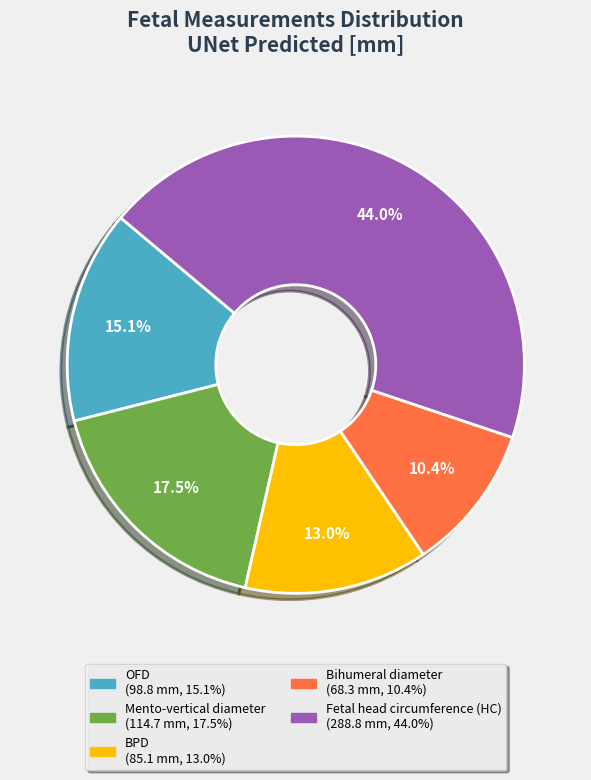

Rank the categories by value from lowest to highest.

Bihumeral diameter, BPD, OFD, Mento-vertical diameter, Fetal head circumference (HC)